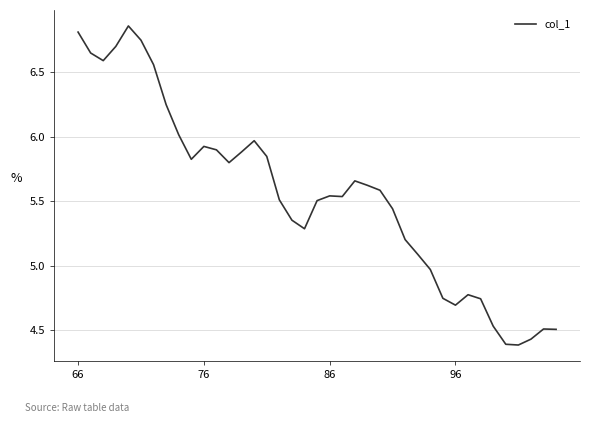

Does the chart have visible grid lines?

Yes